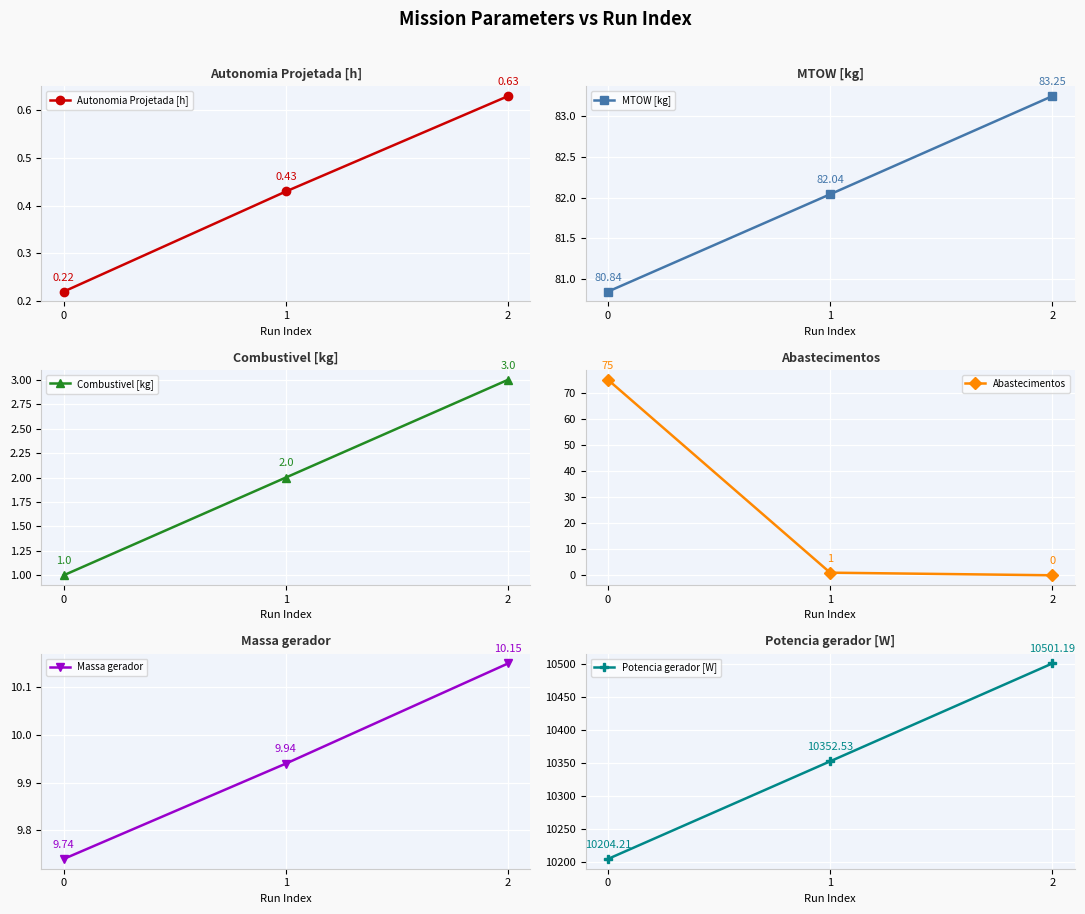

What is the value of the Autonomia Projetada [h] point at the 3rd from the left?

0.6